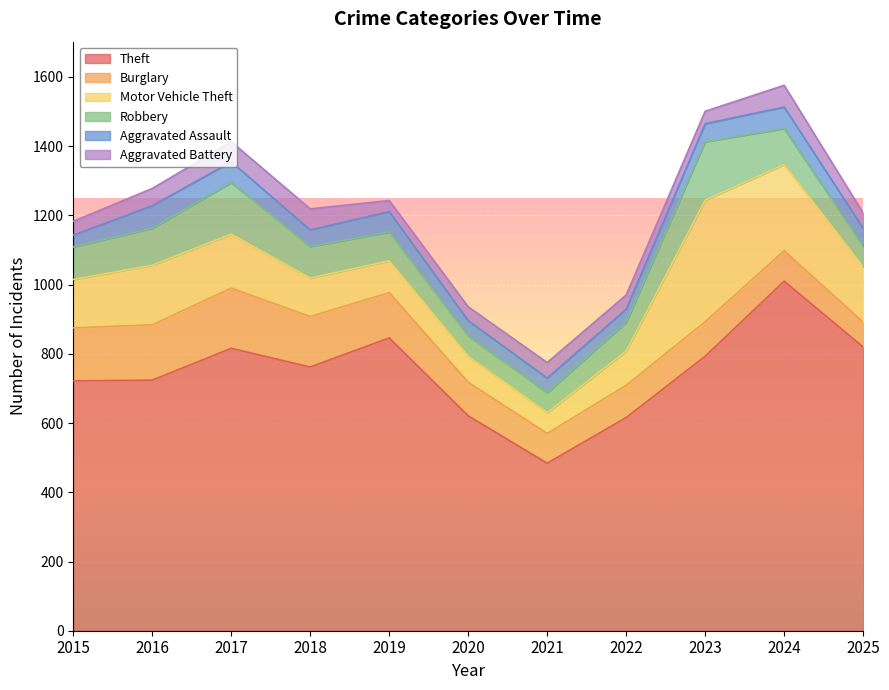

The value of Burglary at 2015 is 153. True or false?

True